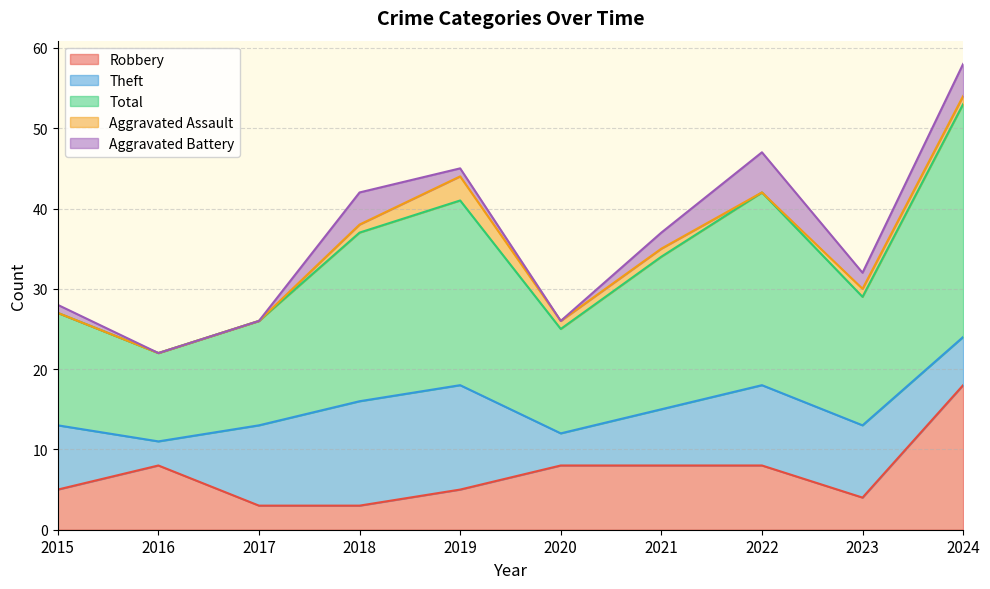

What is the spread (max minus min) of values at 2016?

11